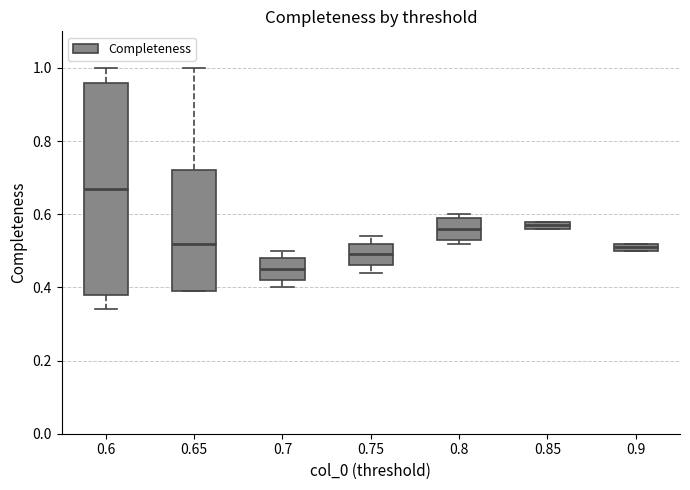

Where is the lower edge of the box at x = 0.8 on the y-axis? The values are not printed on the chart, so give them approximately, as read against the axis.

0.54